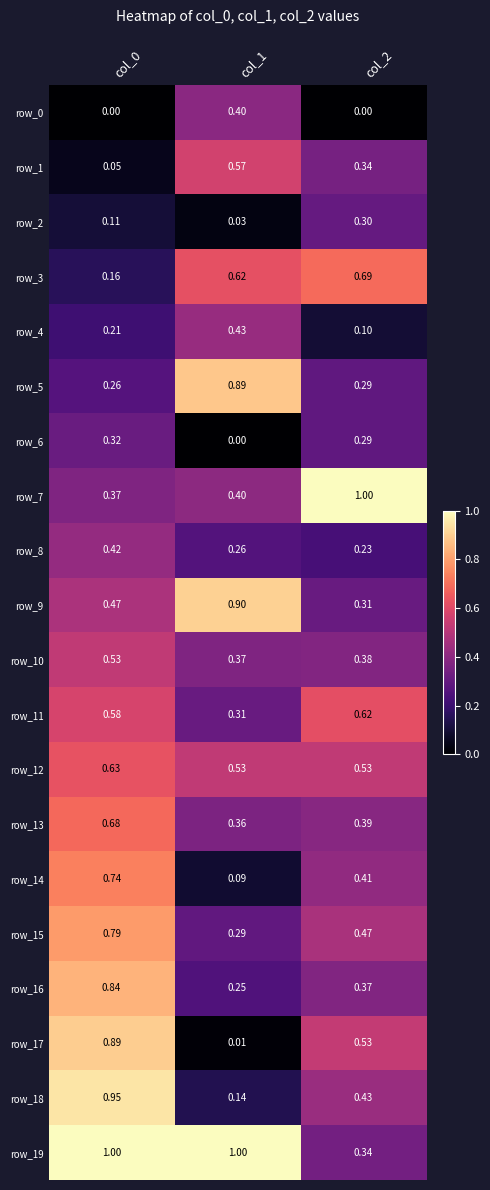

How many series are shown in this chart?

20